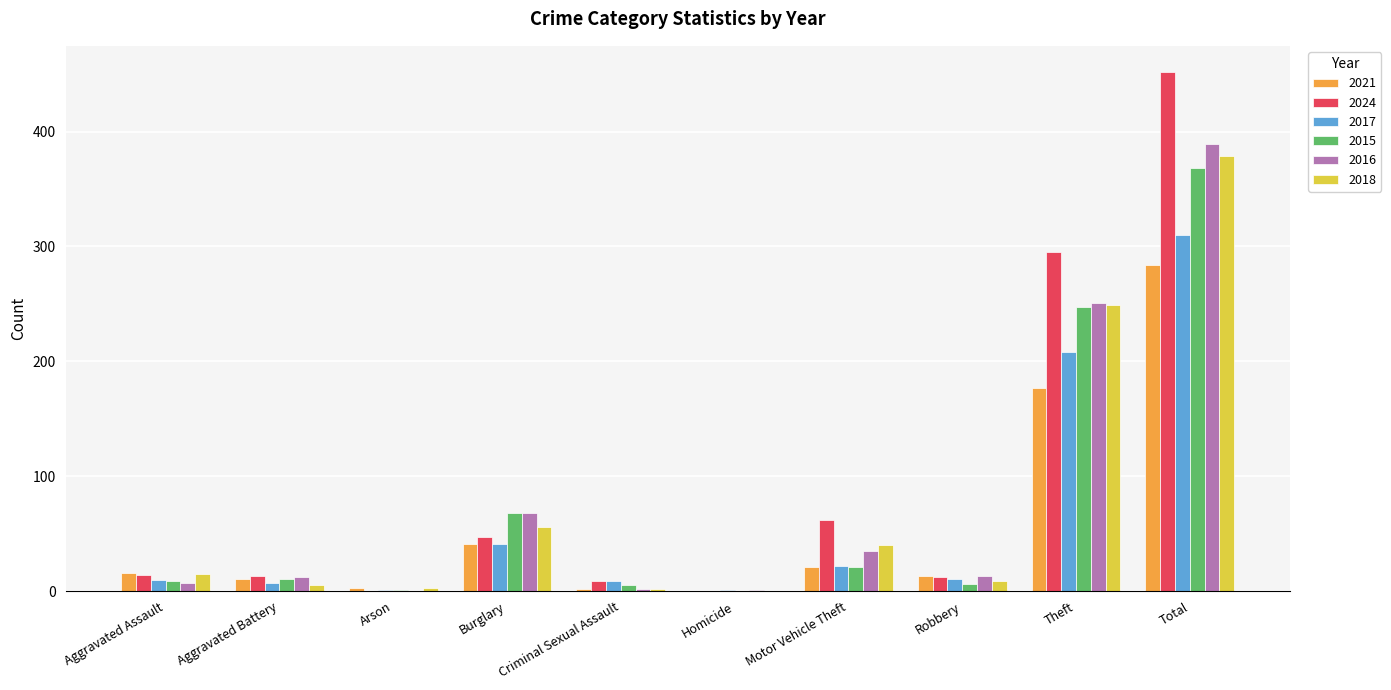

How many groups of bars are there?

10